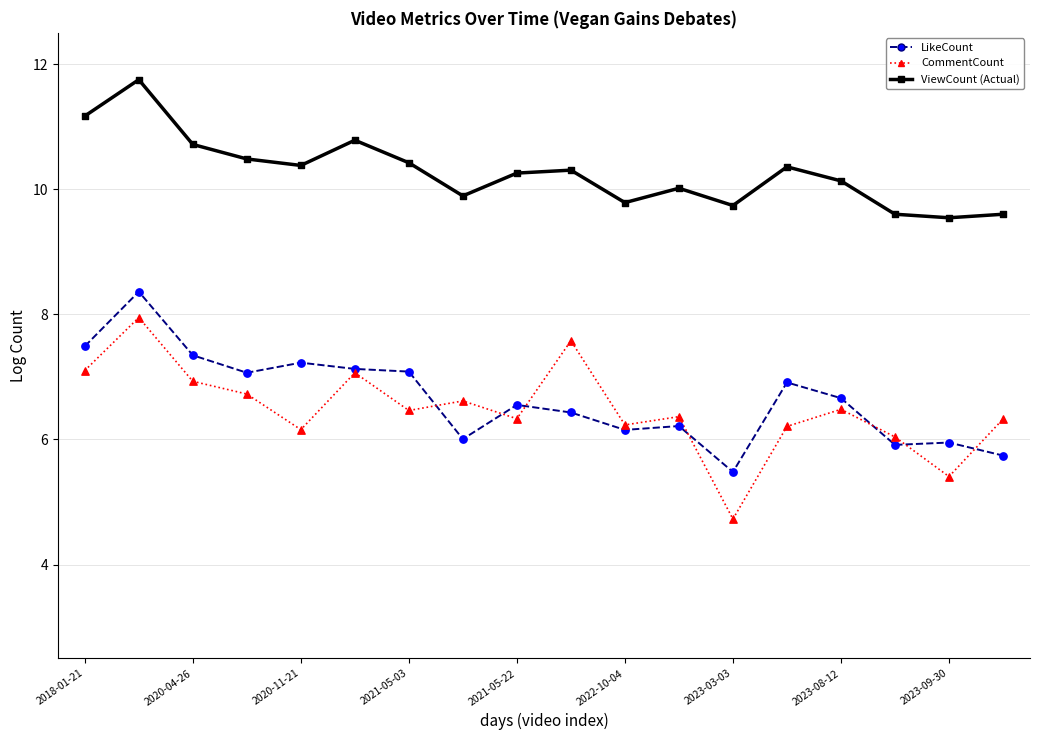

Which series has the widest spread of values?

CommentCount